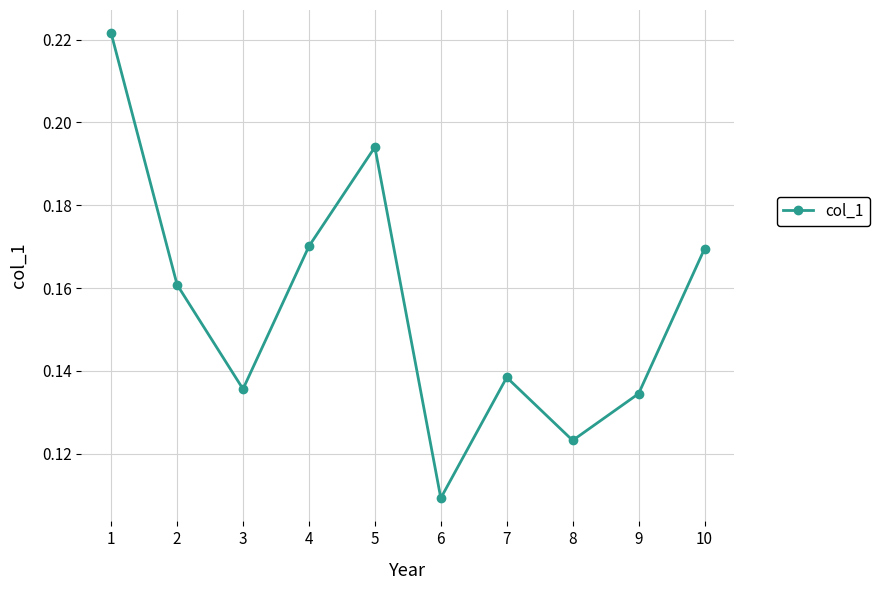

Count the number of categories in the chart.

10